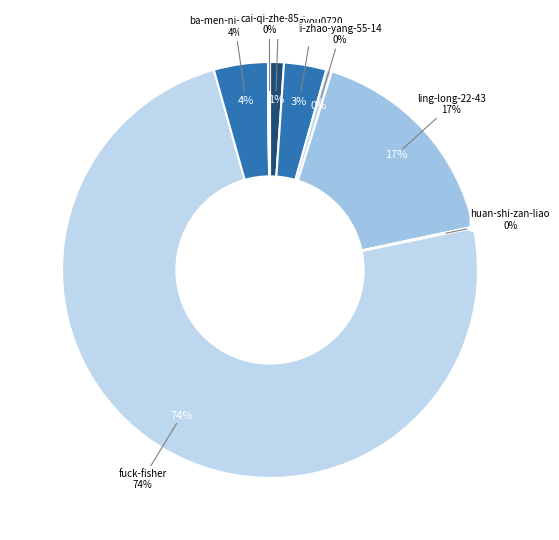

Is there any slice that represents more than half of the pie?

Yes